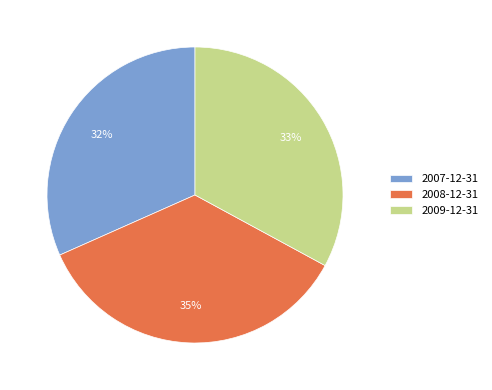

Is the sum of 2007-12-31 and 2009-12-31 greater than half?

Yes